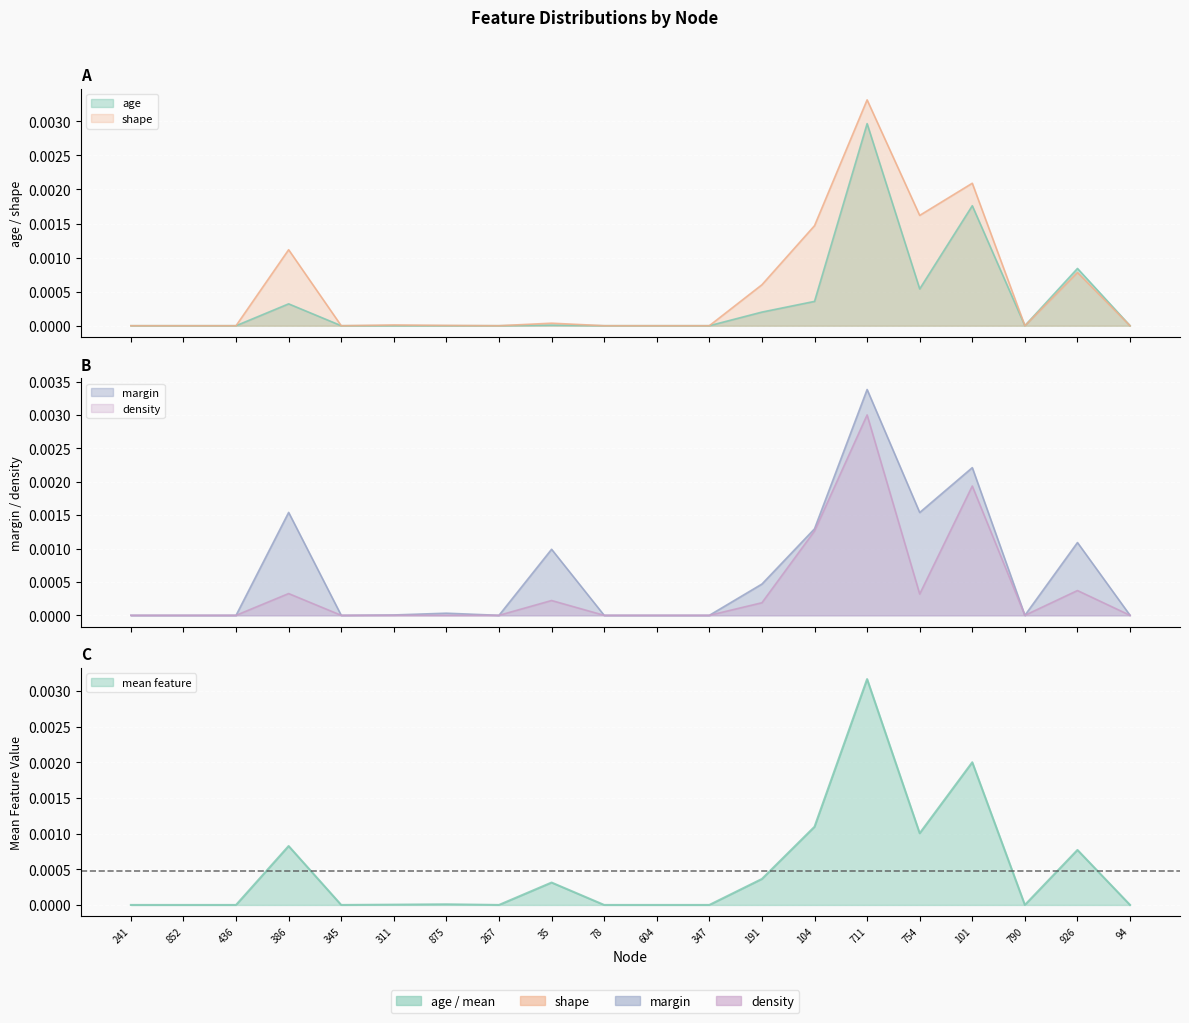

True or false: margin and shape cross at least once.

True